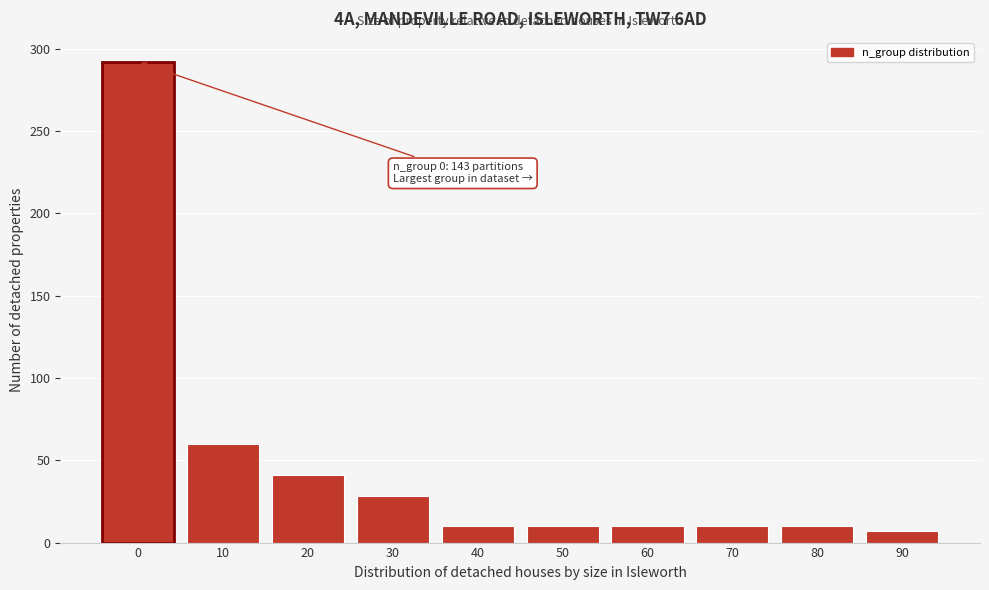

Reading right to left, what are all the values shown in this chart?

90=7	80=10	70=10	60=10	50=10	40=10	30=28	20=41	10=60	0=292